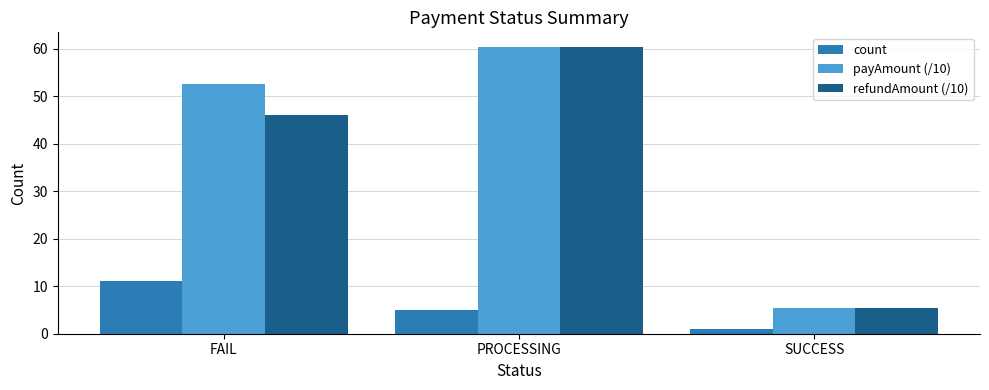

What is the label of the 2nd bar from the right?

PROCESSING